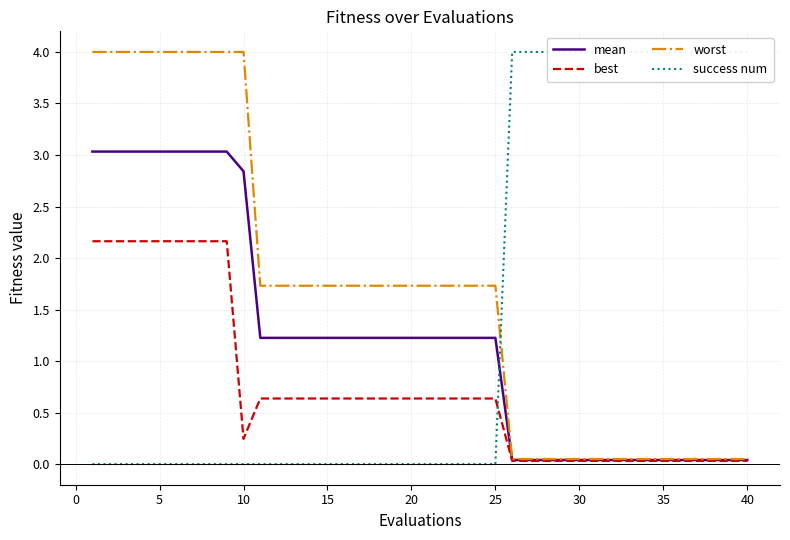

True or false: best has more than 2 interior local peaks.

False